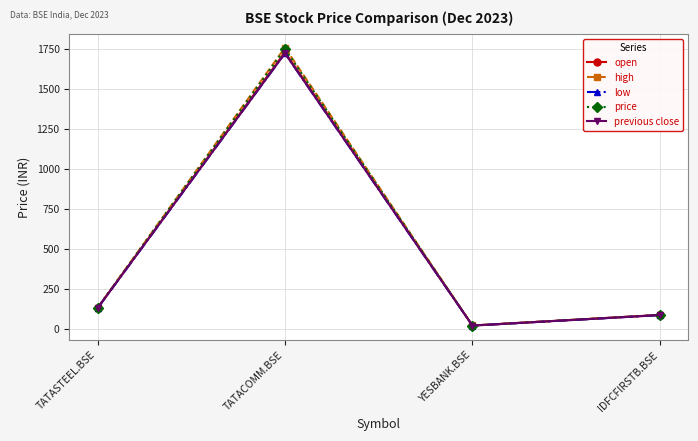

What is the label of the 2nd point from the left?

TATACOMM.BSE